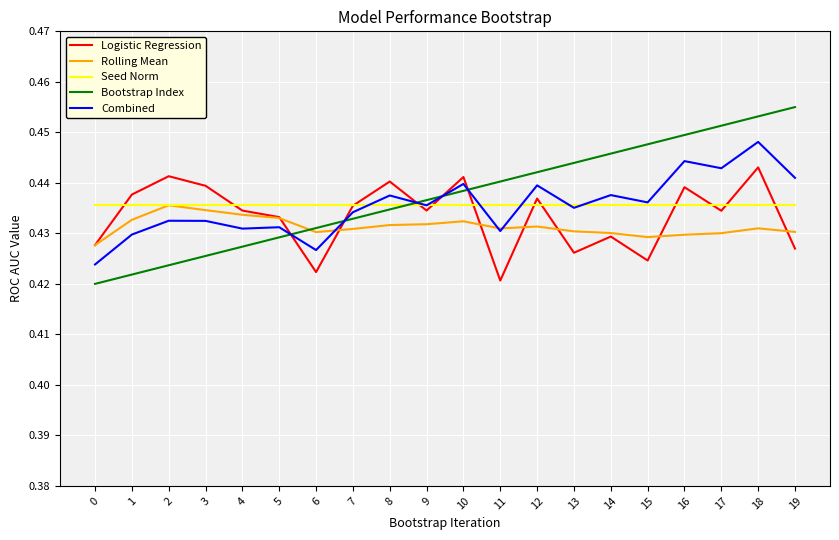

Is this an area chart (filled region under the line)?

No